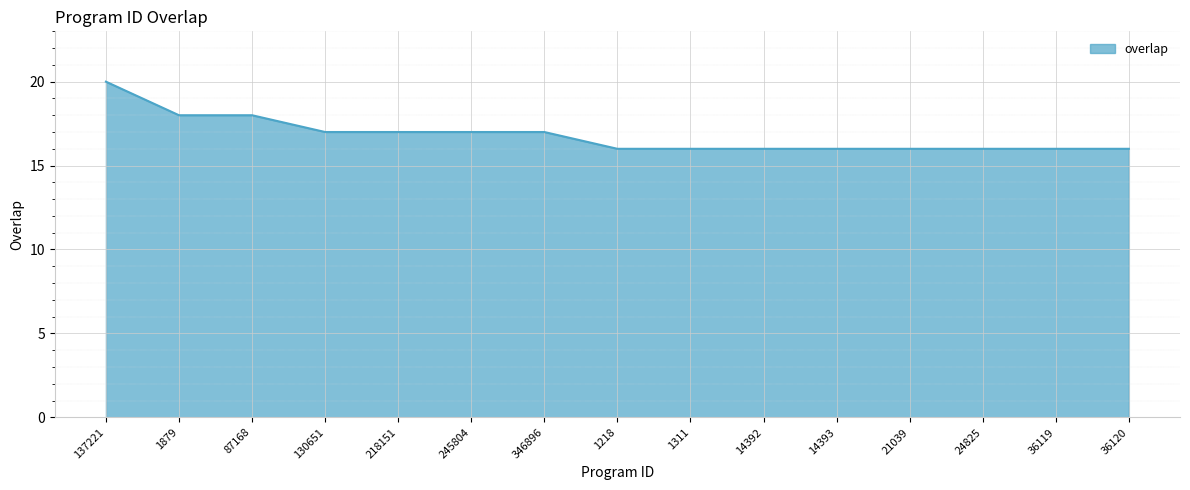

Reading left to right, extract all data points from this chart.

20	18	18	17	17	17	17	16	16	16	16	16	16	16	16